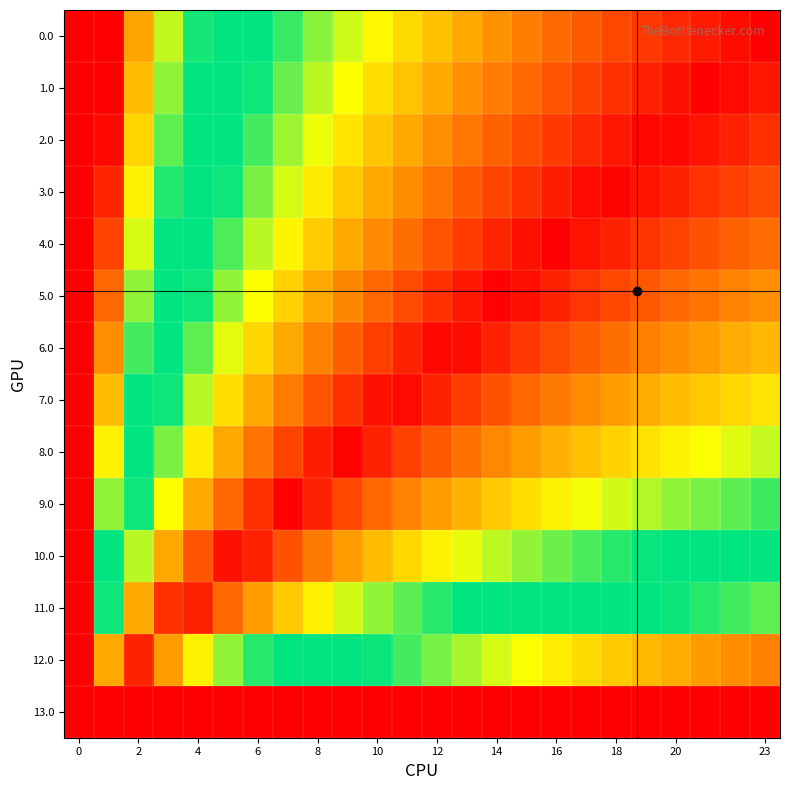

Count the number of data series in this chart.

14